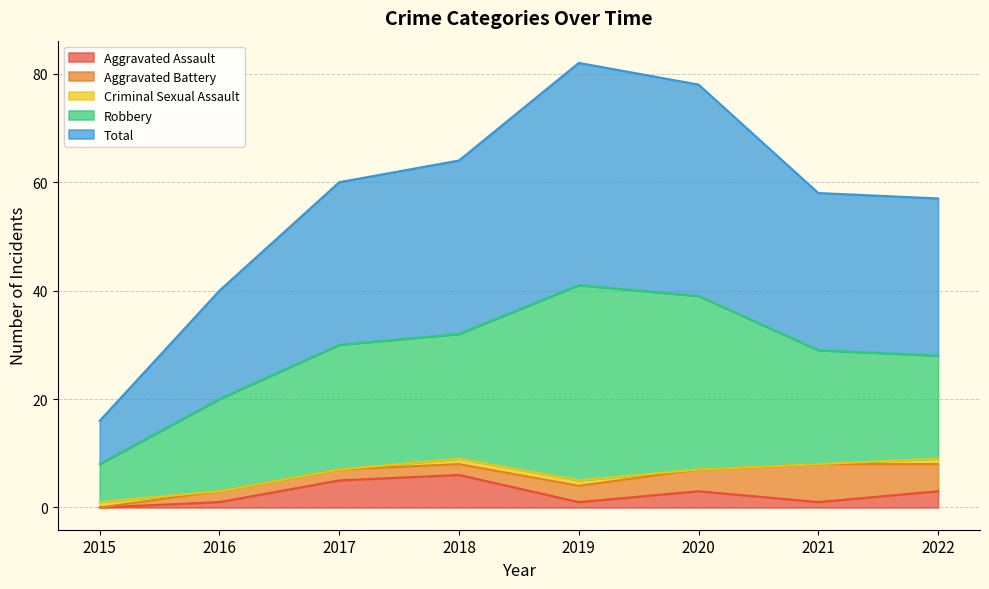

What is the sum of the Criminal Sexual Assault values at 2019 and 2018?

2